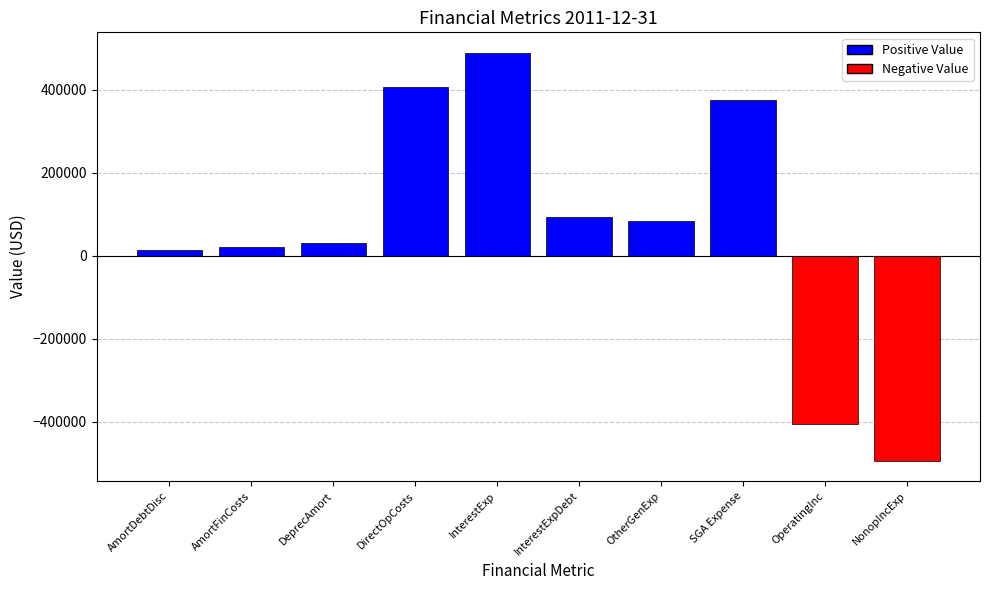

What is the sum of the values at DeprecAmort and SGA Expense?

405912